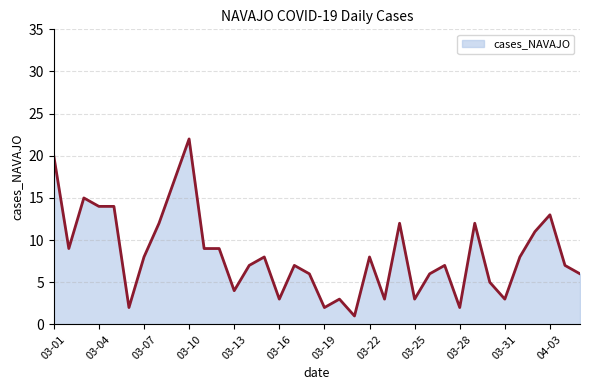

What is the maximum value shown in the chart?

22